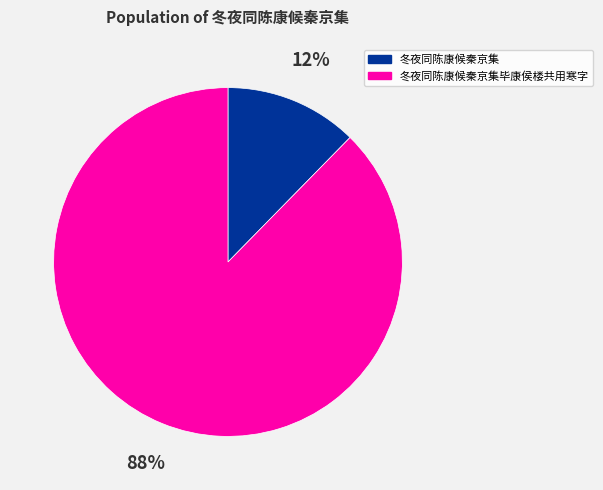

Is there any slice that represents more than half of the pie?

Yes